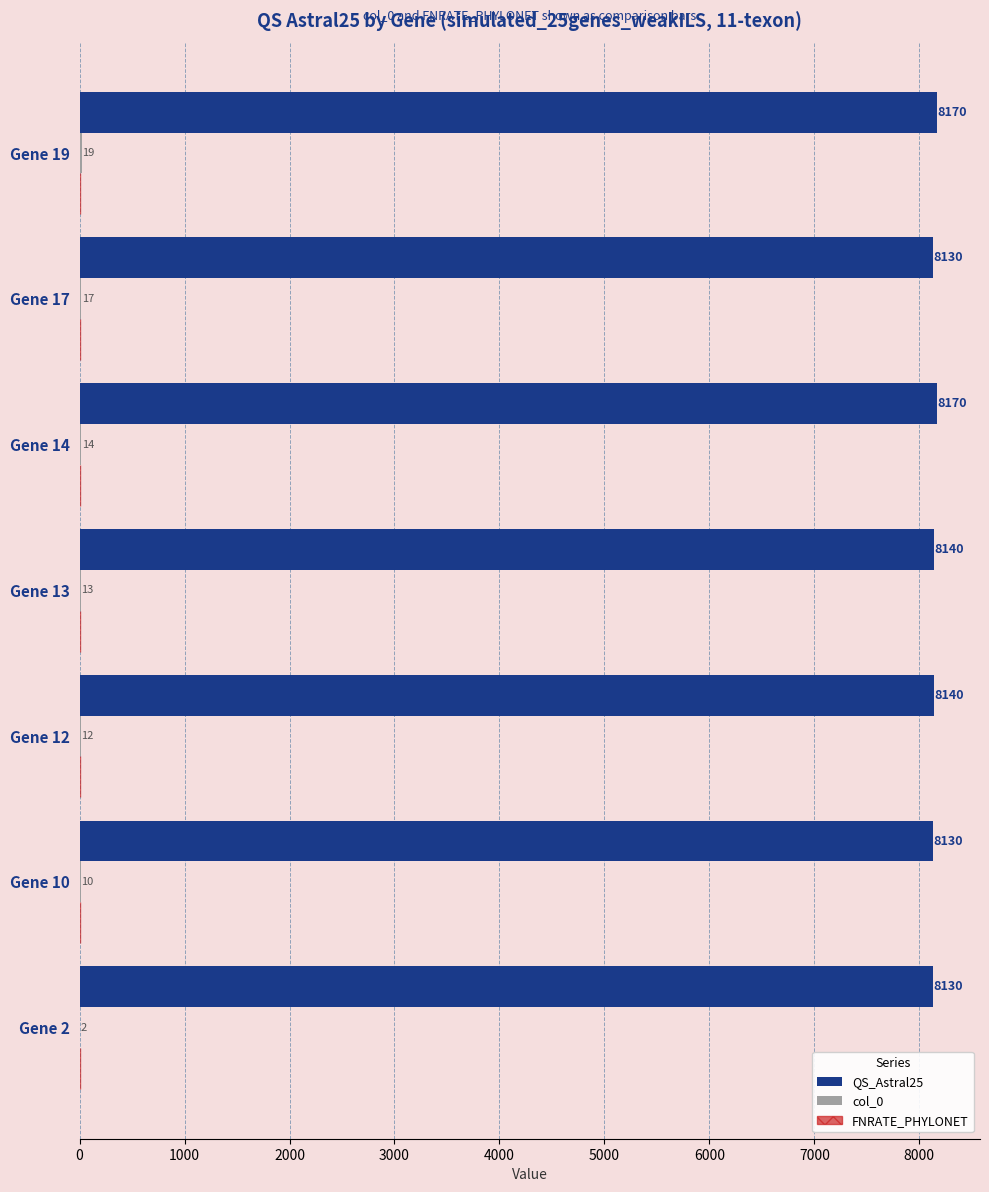

The value of QS_Astral25 at Gene 13 is 11767.1. True or false?

False